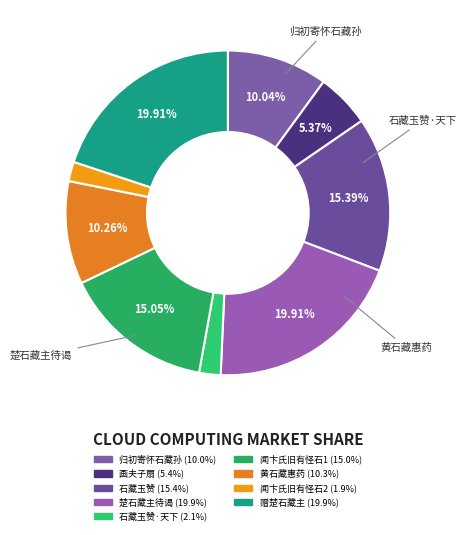

How many segments does this pie chart have?

9